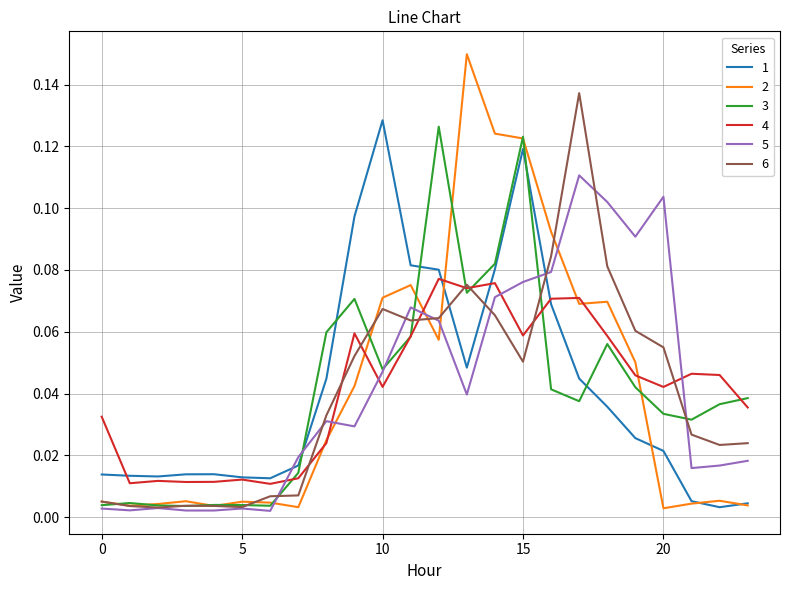

After their last crossing, which series has the higher values: 3 or 1?

3